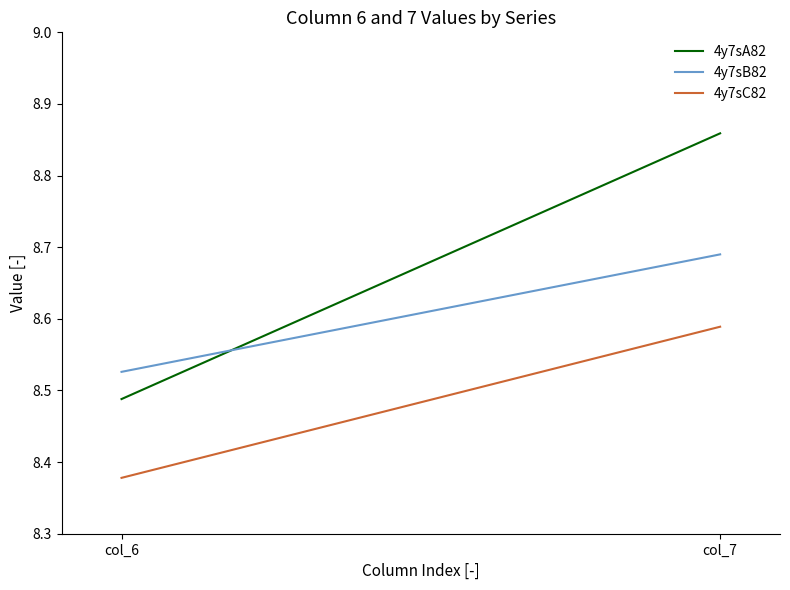

Which series has the widest spread of values?

4y7sA82